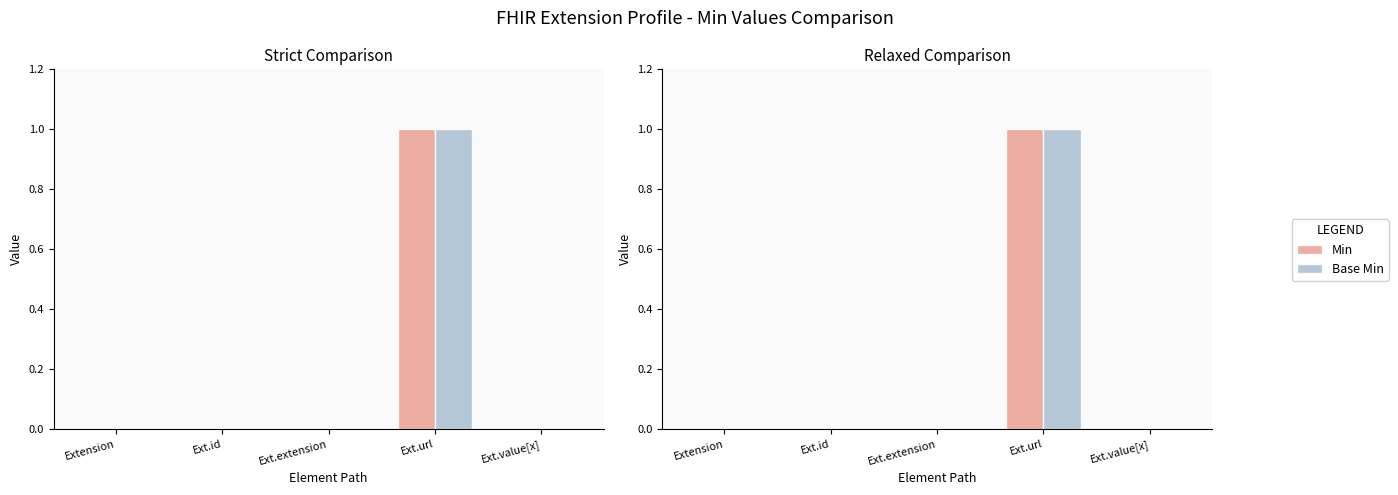

At which category is the sum across all series the highest?

Ext.url